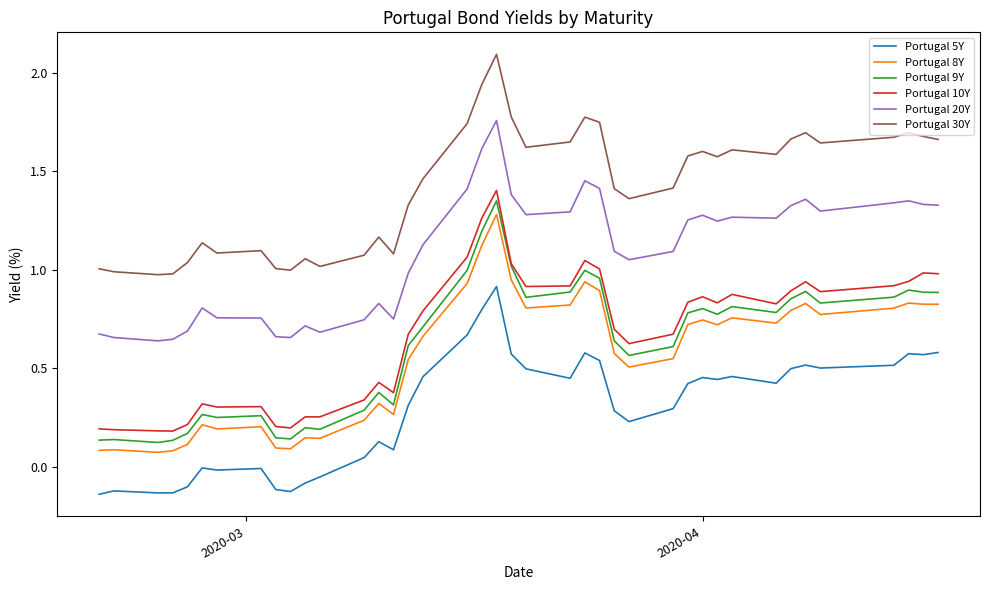

Which series has the largest total across all categories?

Portugal 30Y